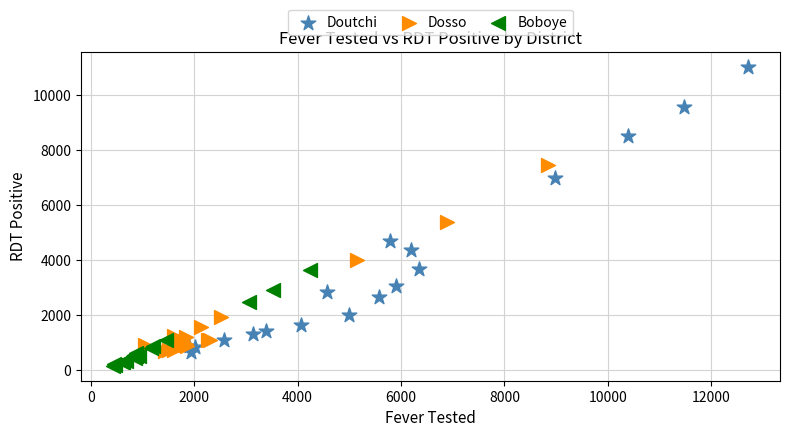

Which series has the largest Y range (max minus min)?

Doutchi